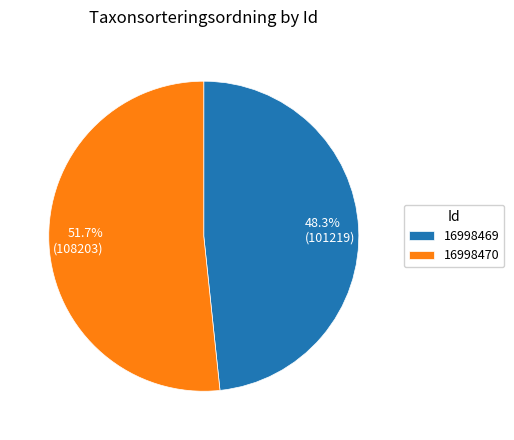

Rank the categories by value from lowest to highest.

16998469, 16998470